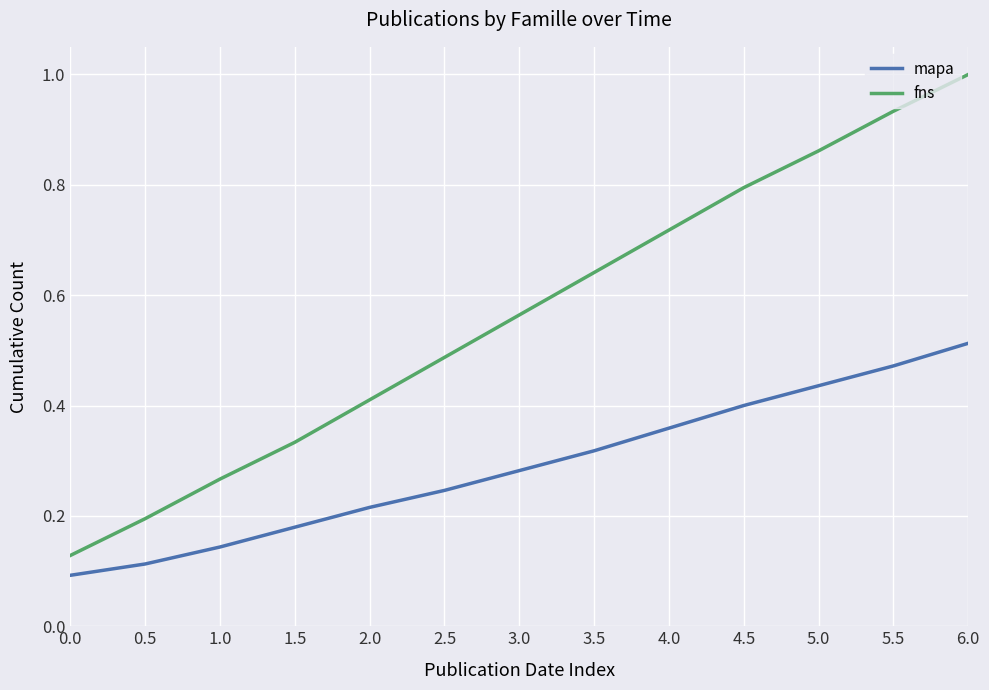

Rank the series by their average value, from highest to lowest.

fns, mapa